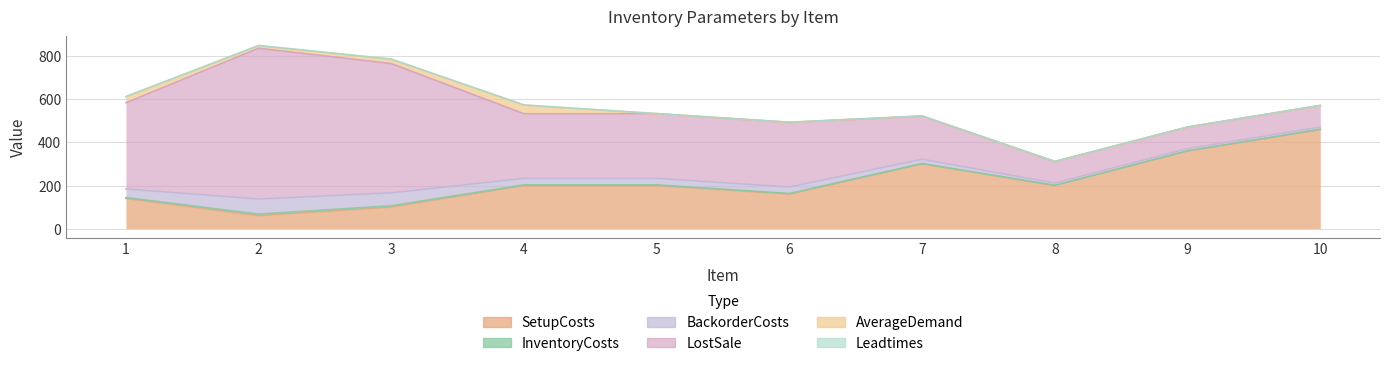

List the labels in order of LostSale value, largest first.

2, 3, 1, 4, 5, 6, 7, 8, 9, 10